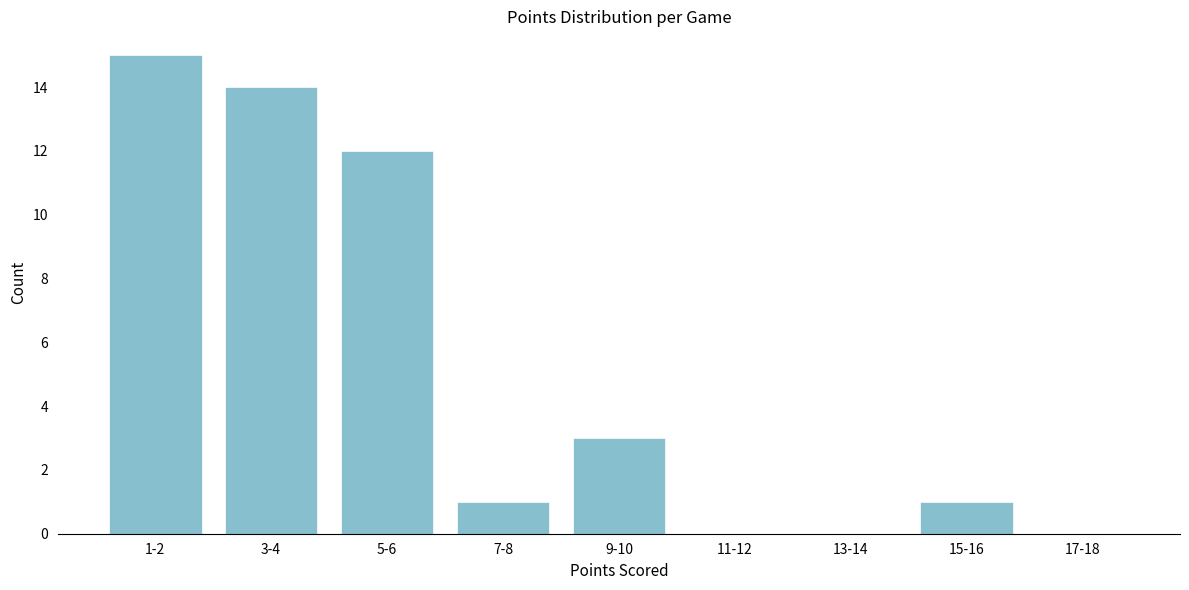

Reading left to right, extract all data points from this chart.

1-2=15	3-4=14	5-6=12	7-8=1	9-10=3	11-12=0	13-14=0	15-16=1	17-18=0